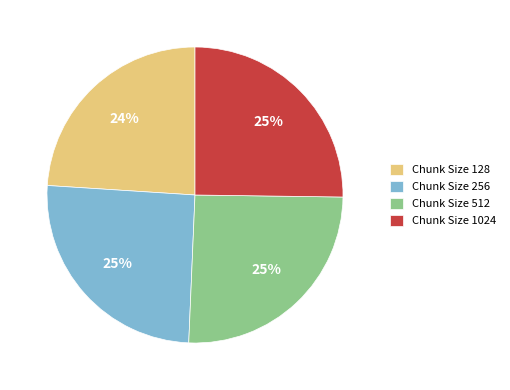

Does any single category account for the majority?

No